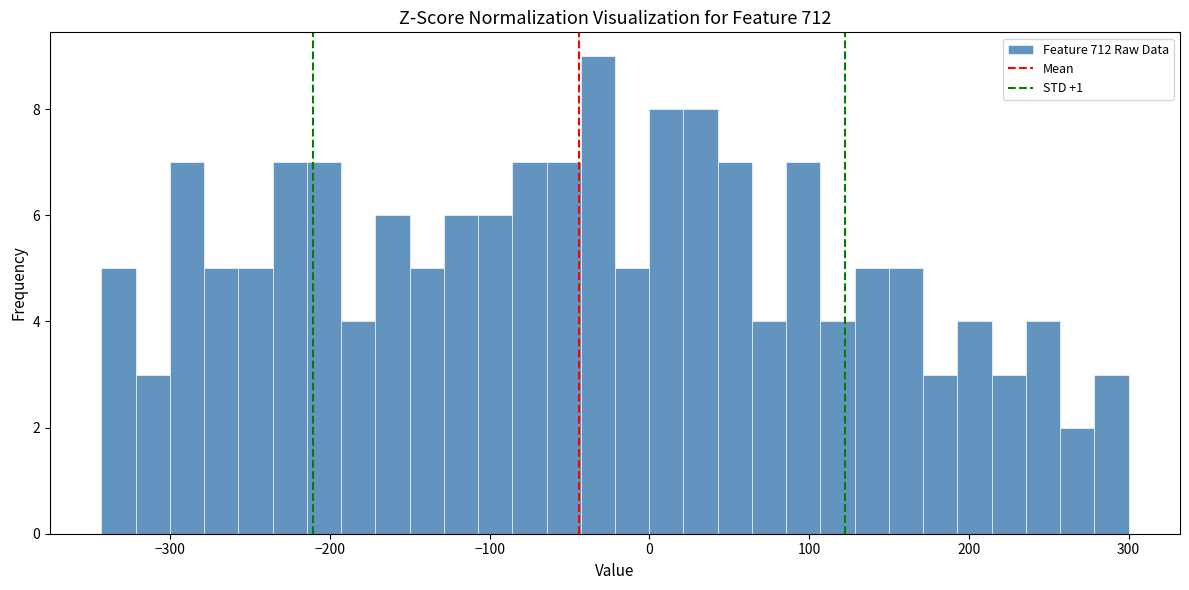

Read against the x-axis, roughly where is the centre of the tallest bar?

-30